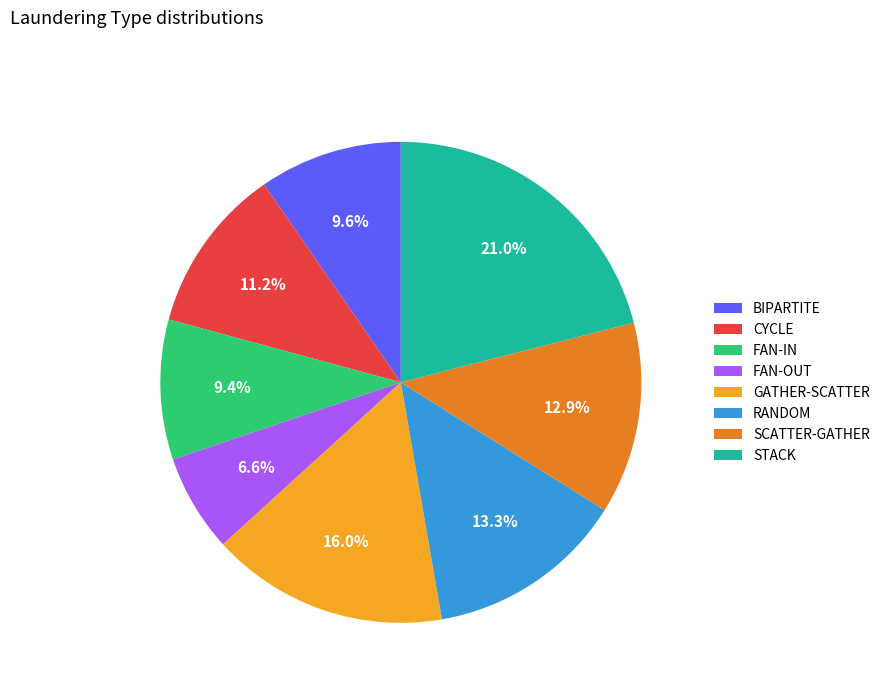

What is the ratio of the value at RANDOM to the value at CYCLE?

1.2